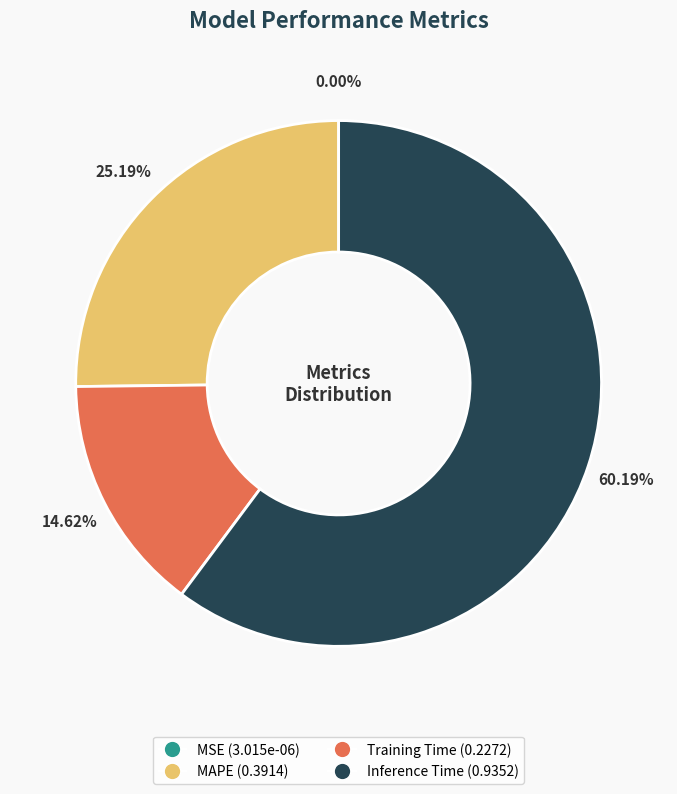

Is the sum of Training Time (0.2272) and MAPE (0.3914) greater than half?

No